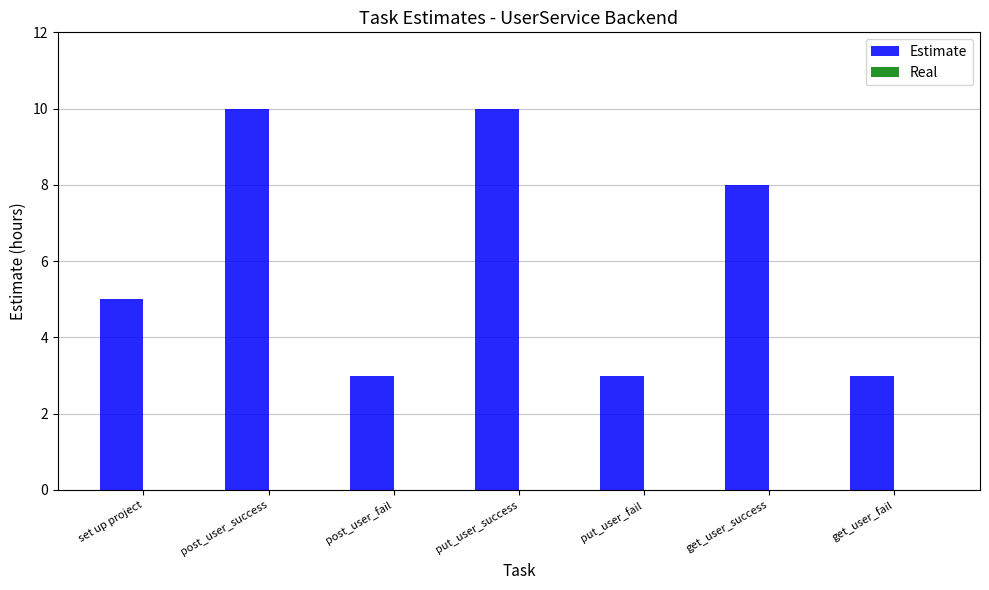

What is the greatest value displayed?

10